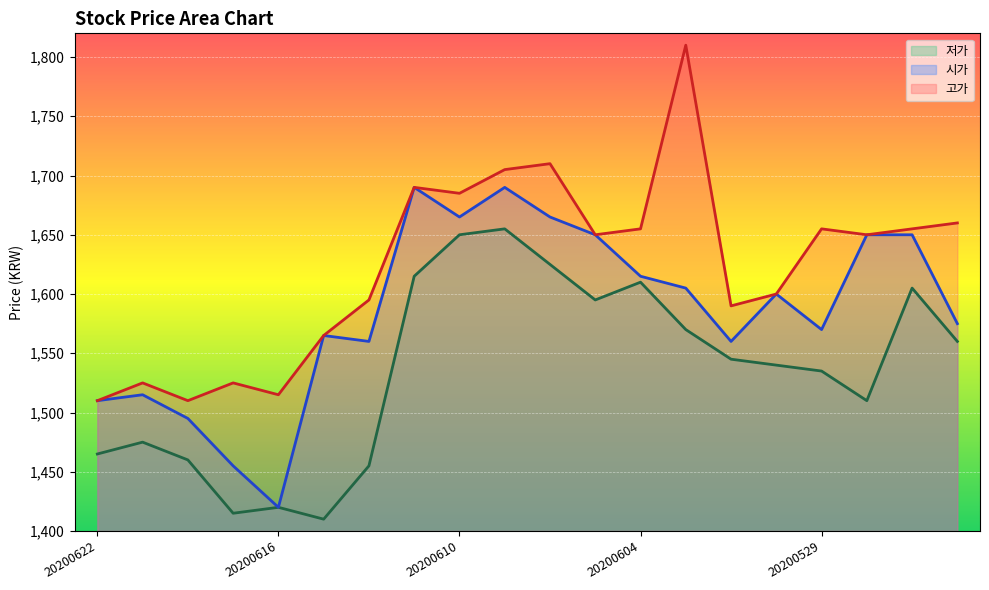

What is the label of the 7th point from the right?

13